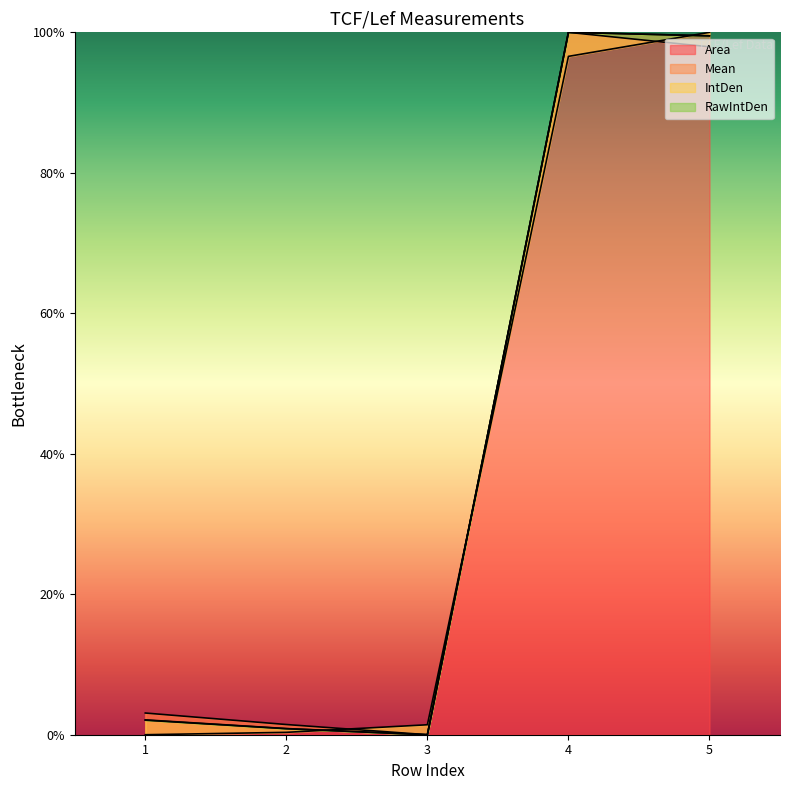

True or false: RawIntDen has more than 0 points higher than both neighbors.

True